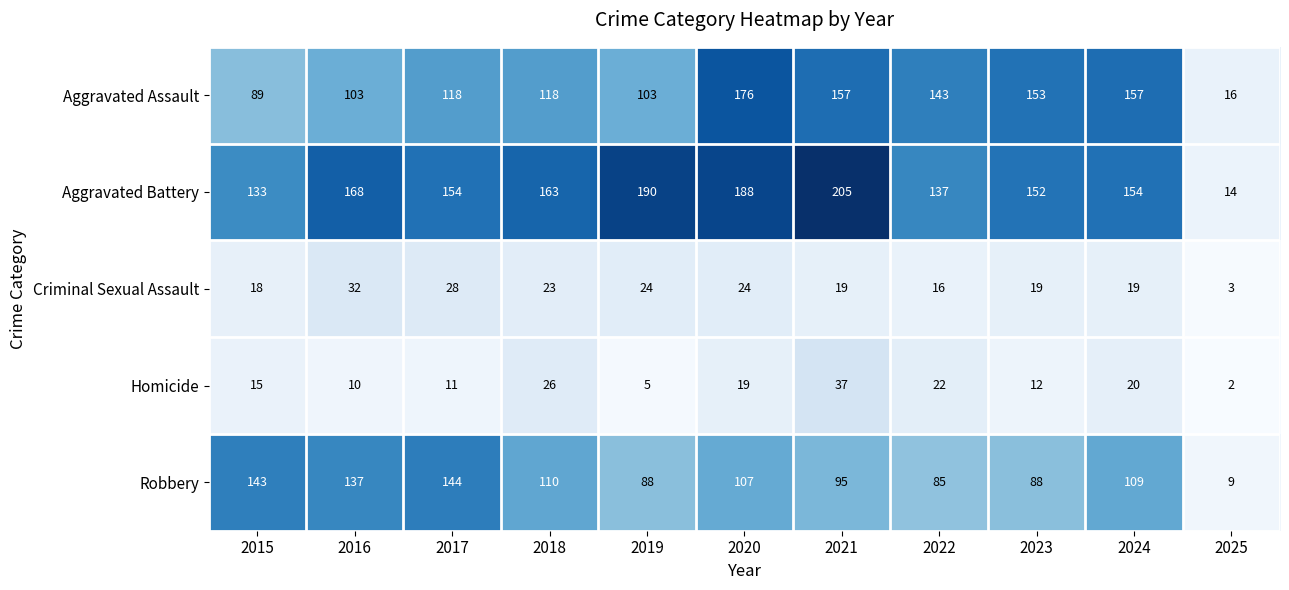

The value of Criminal Sexual Assault at 2024 is 19. True or false?

True